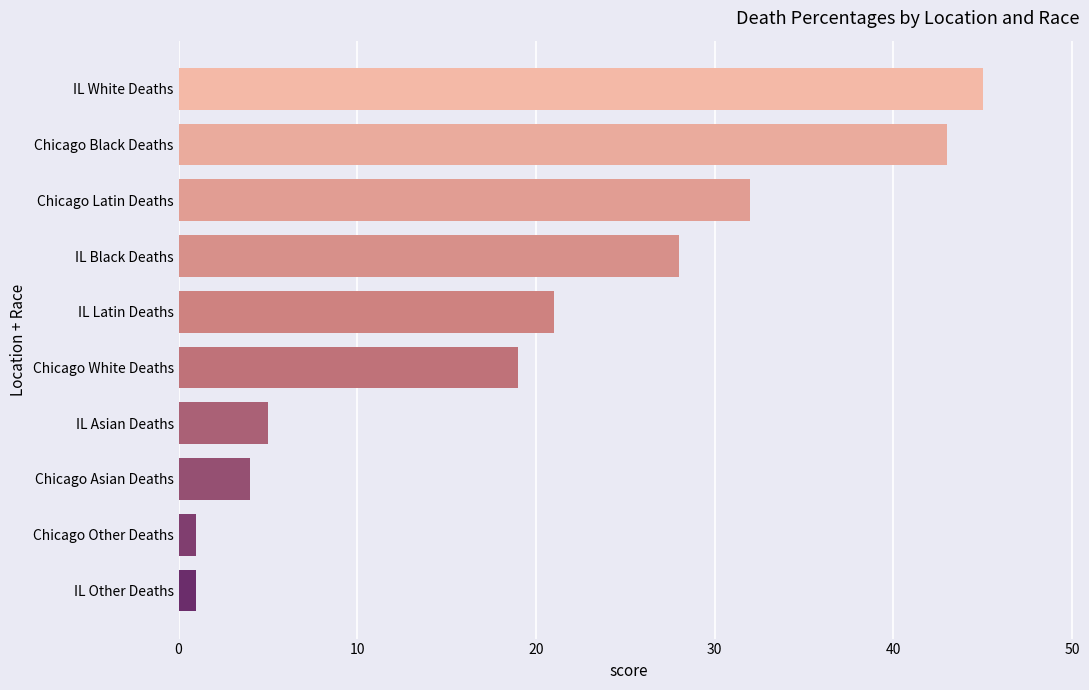

What is the minimum value shown in the chart?

1